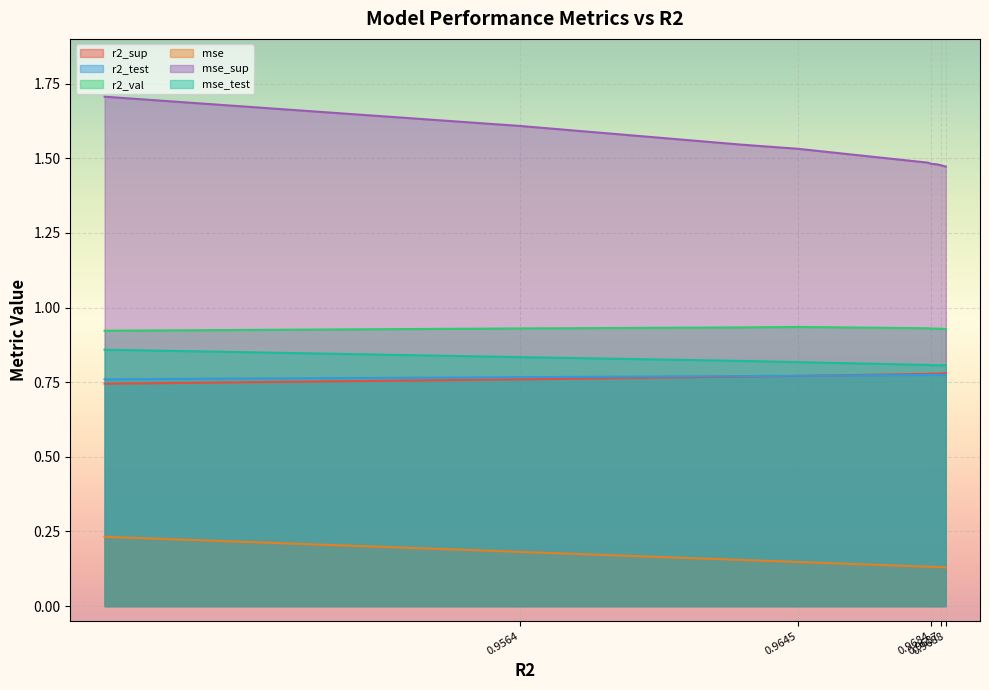

What are all the series names shown in the legend?

r2_sup, r2_test, r2_val, mse, mse_sup, mse_test